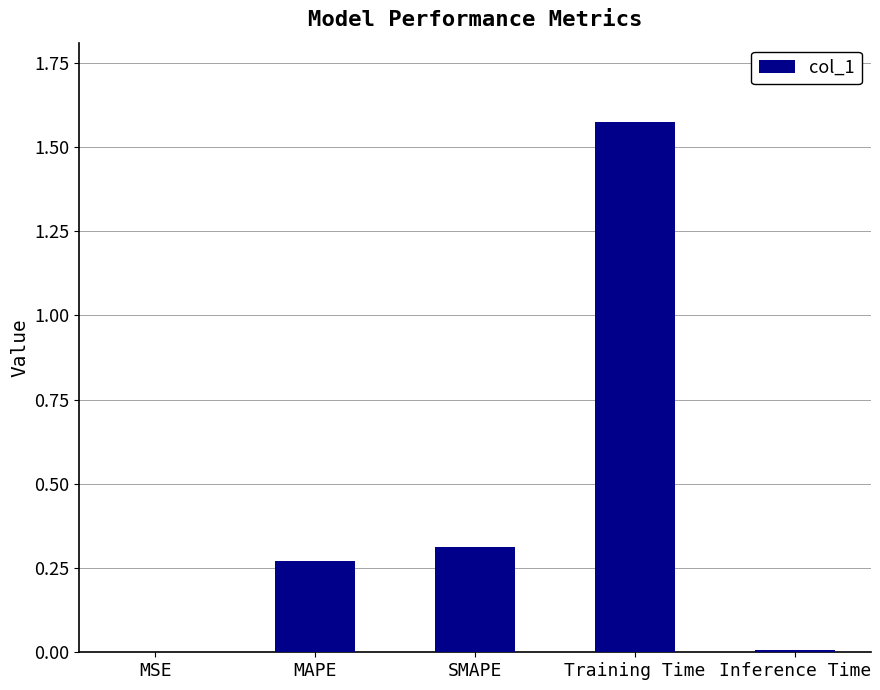

What is the sum of all values?

2.2